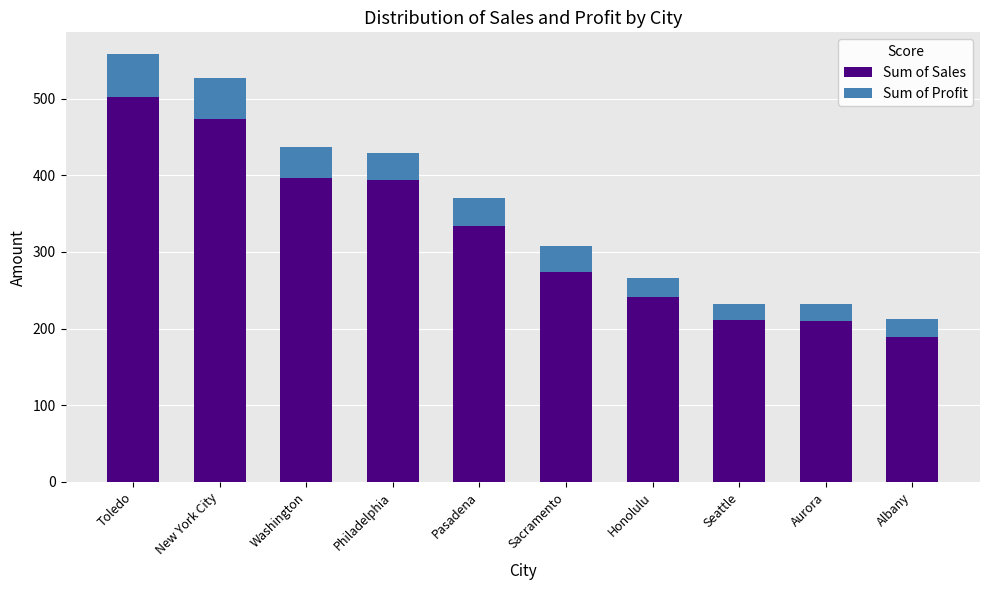

What value does the Sum of Sales series have at Washington?

396.8